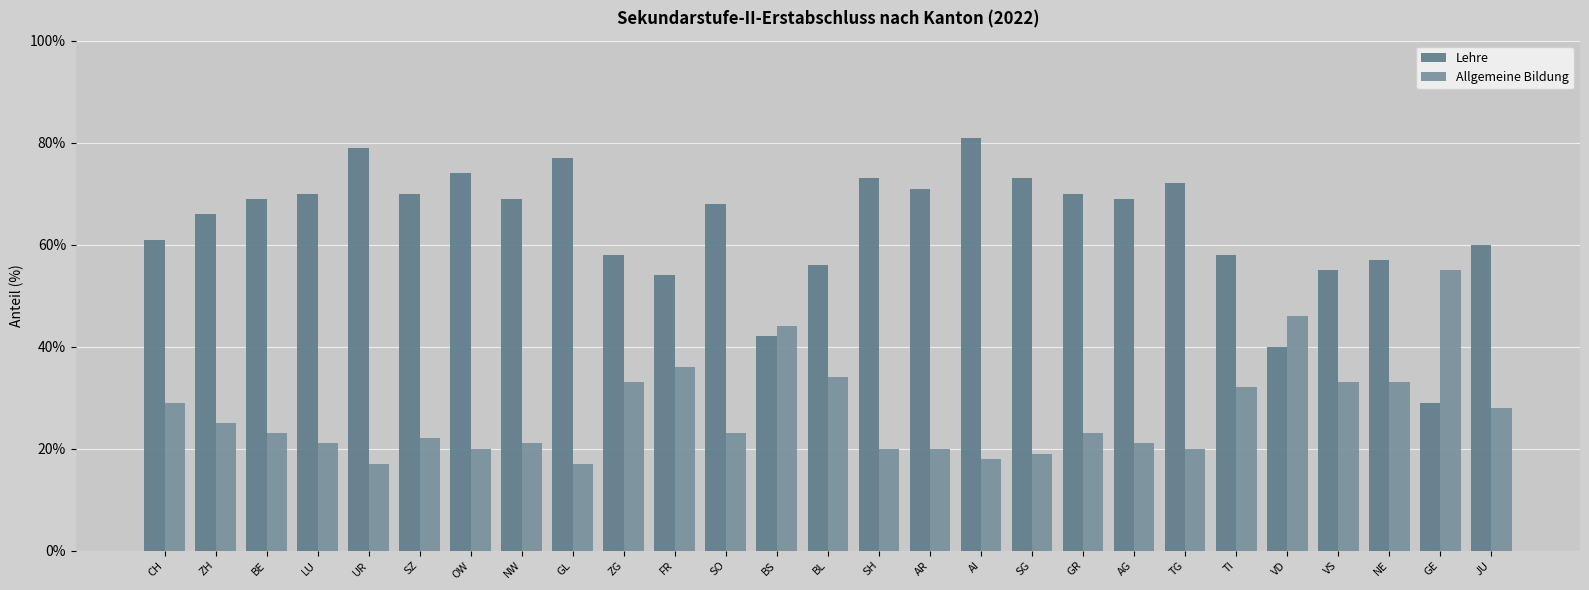

Count the Lehre values in the range 0 to 1.

27